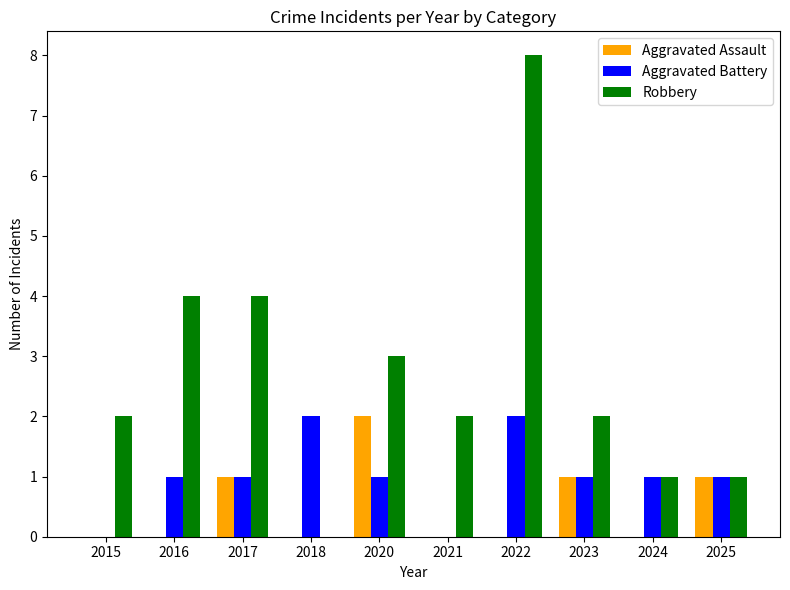

The value of Aggravated Battery at 2015 is 0. True or false?

True